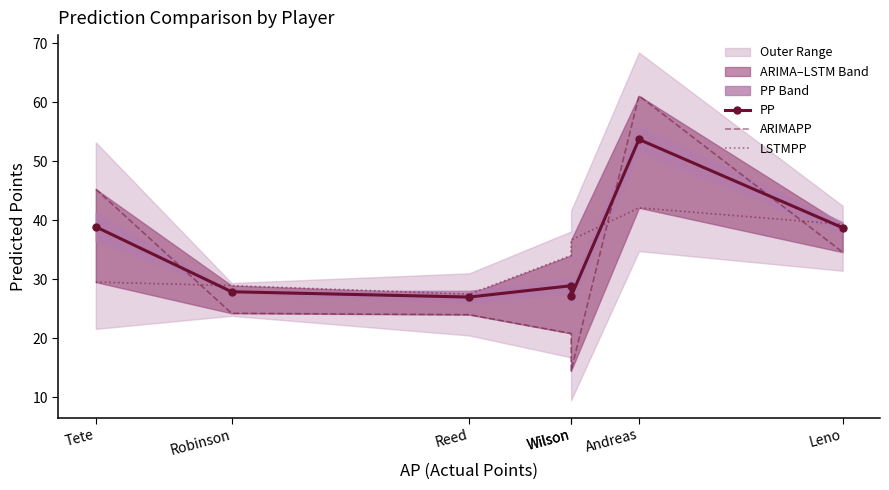

What is the difference between the maximum and minimum values in the PP series?

26.7